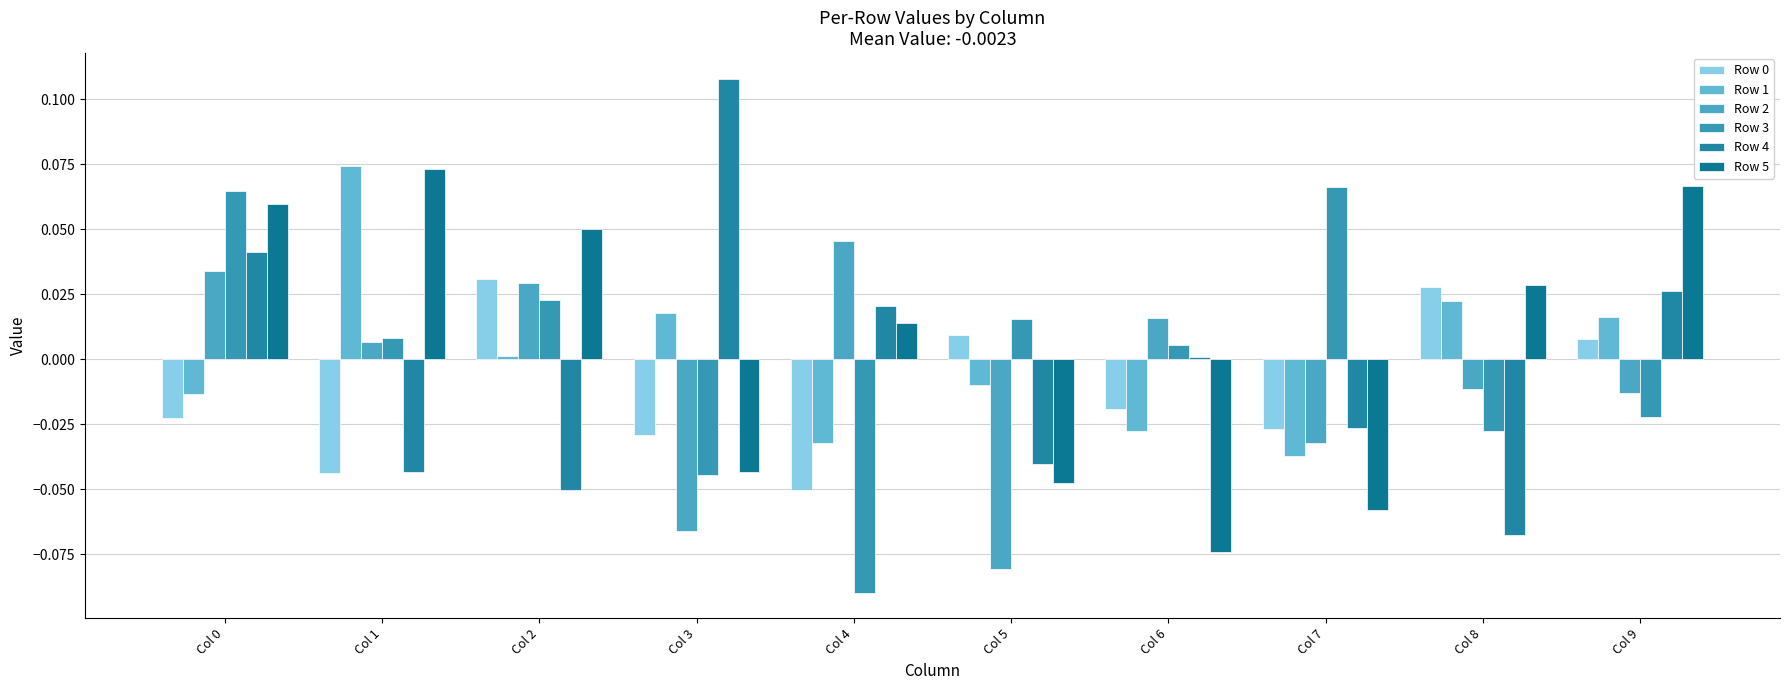

Reading left to right, extract all data points from this chart.

Row 0: -0.0	-0.0	0.0	-0.0	-0.1	0.0	-0.0	-0.0	0.0	0.0
Row 1: -0.0	0.1	0.0	0.0	-0.0	-0.0	-0.0	-0.0	0.0	0.0
Row 2: 0.0	0.0	0.0	-0.1	0.0	-0.1	0.0	-0.0	-0.0	-0.0
Row 3: 0.1	0.0	0.0	-0.0	-0.1	0.0	0.0	0.1	-0.0	-0.0
Row 4: 0.0	-0.0	-0.1	0.1	0.0	-0.0	0.0	-0.0	-0.1	0.0
Row 5: 0.1	0.1	0.1	-0.0	0.0	-0.0	-0.1	-0.1	0.0	0.1